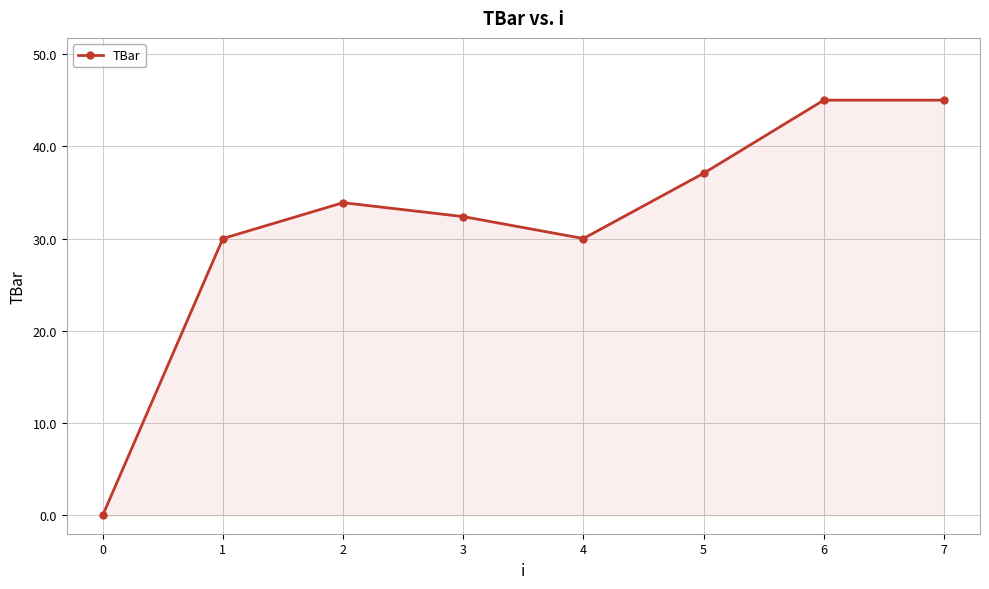

What is the maximum value shown in the chart?

45.0